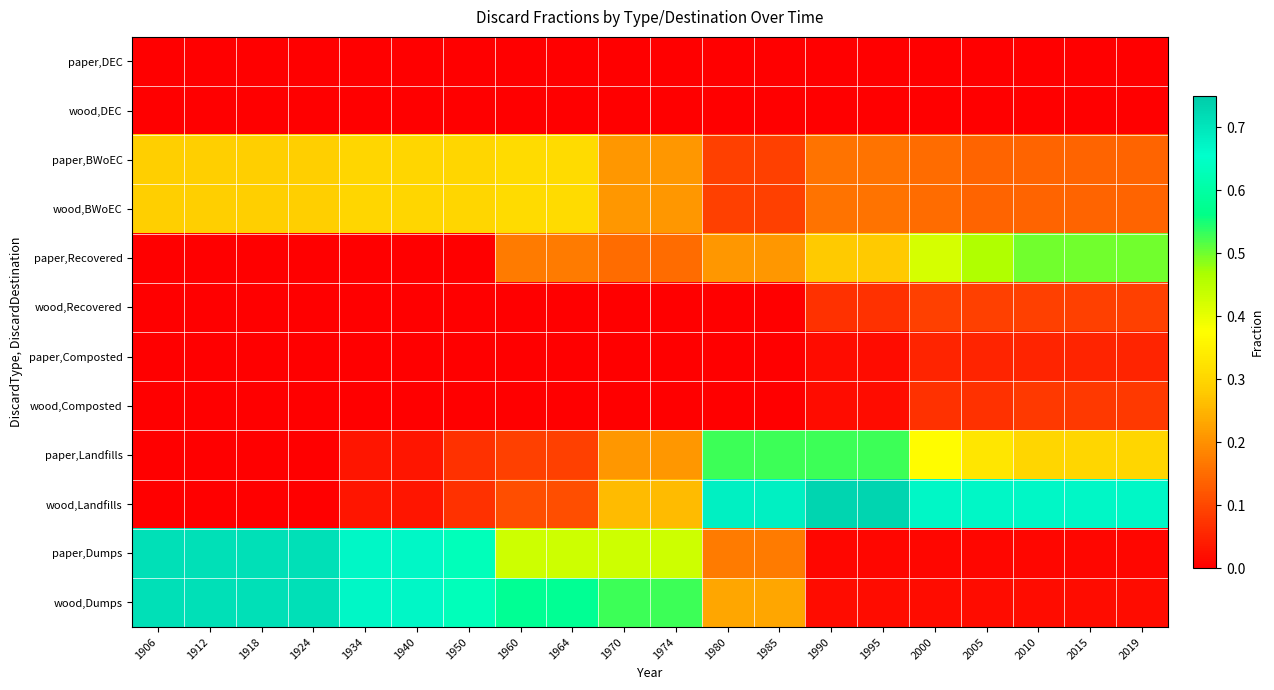

At how many categories does at least one series exceed 0?

20